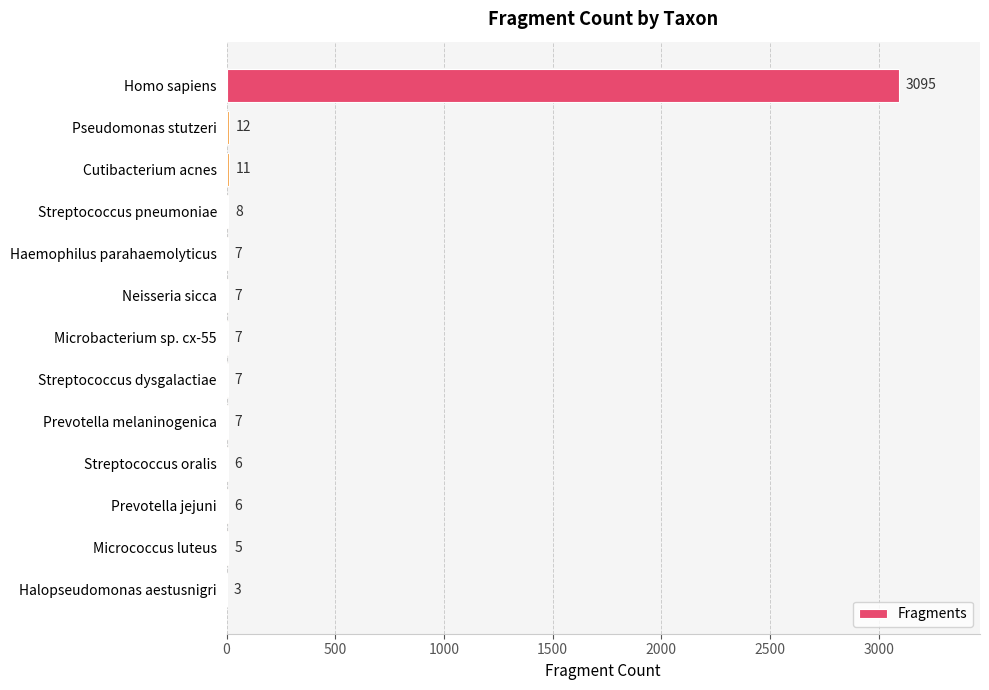

Are the bars horizontal?

Yes